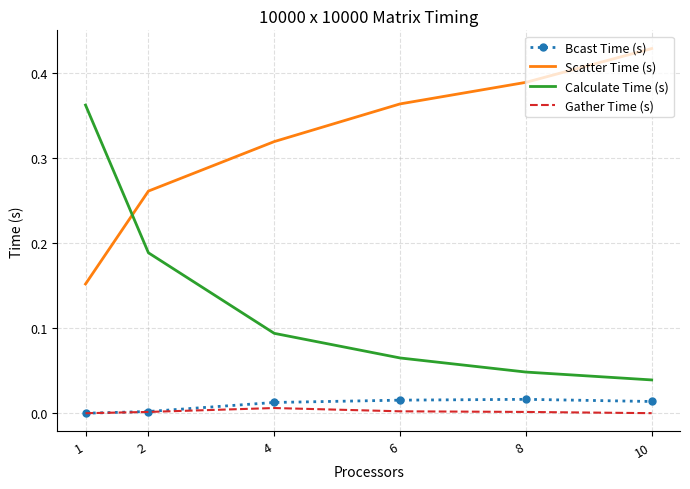

Which series has the largest range (max minus min)?

Calculate Time (s)